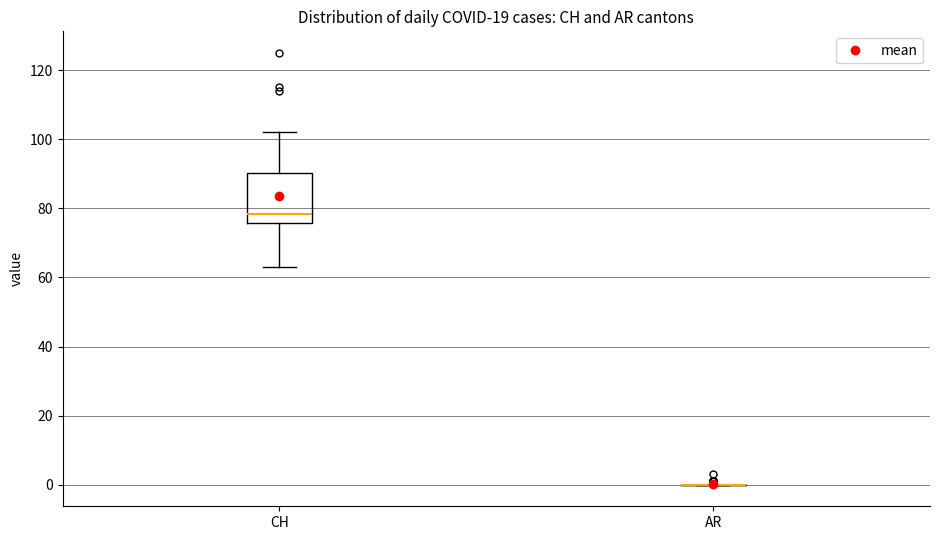

Which box is the tallest, from its lower edge to its upper edge?

CH